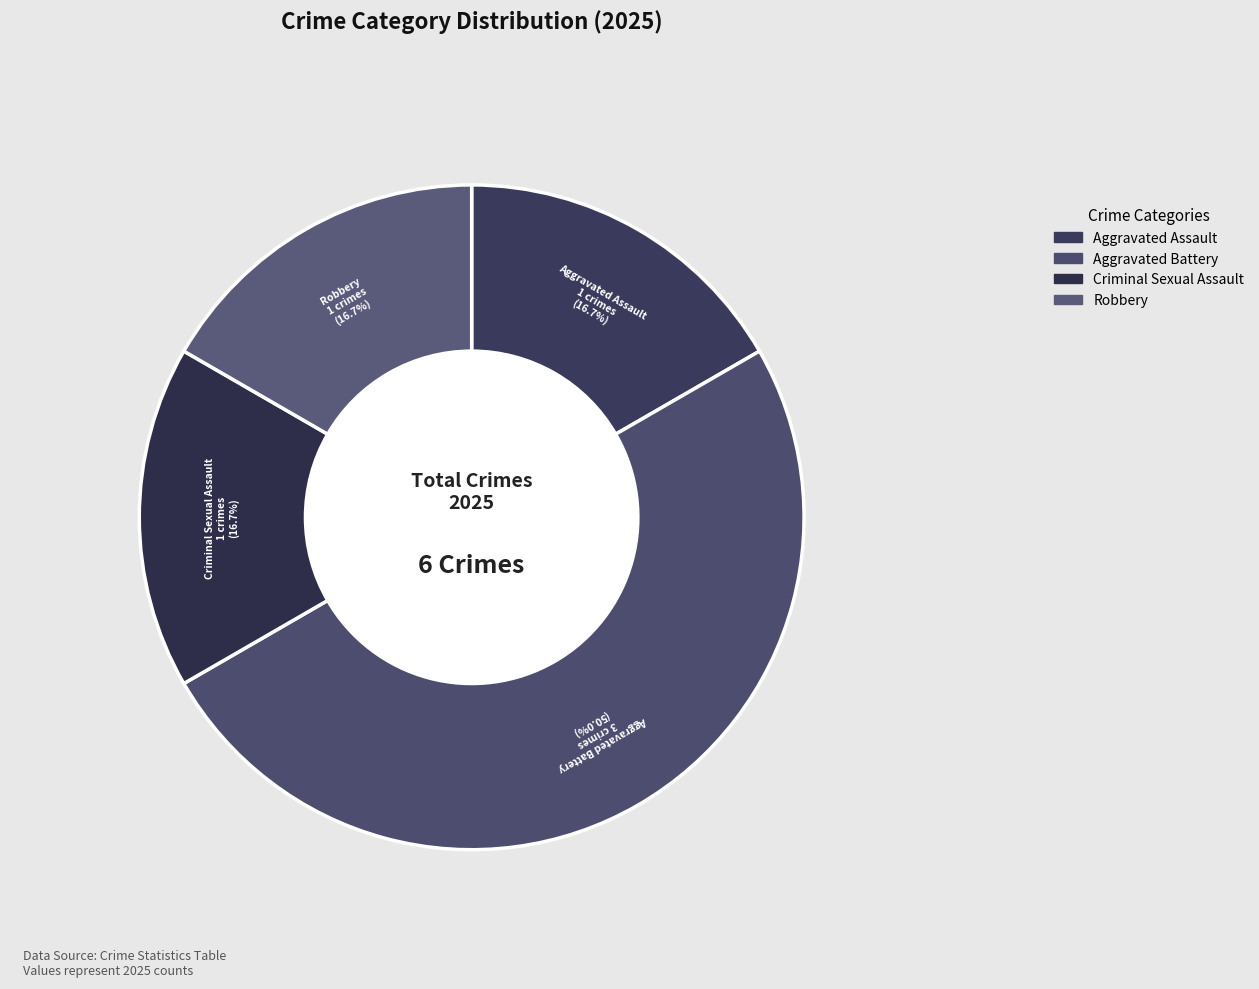

Is it true that Aggravated Battery is 63% of the pie?

False